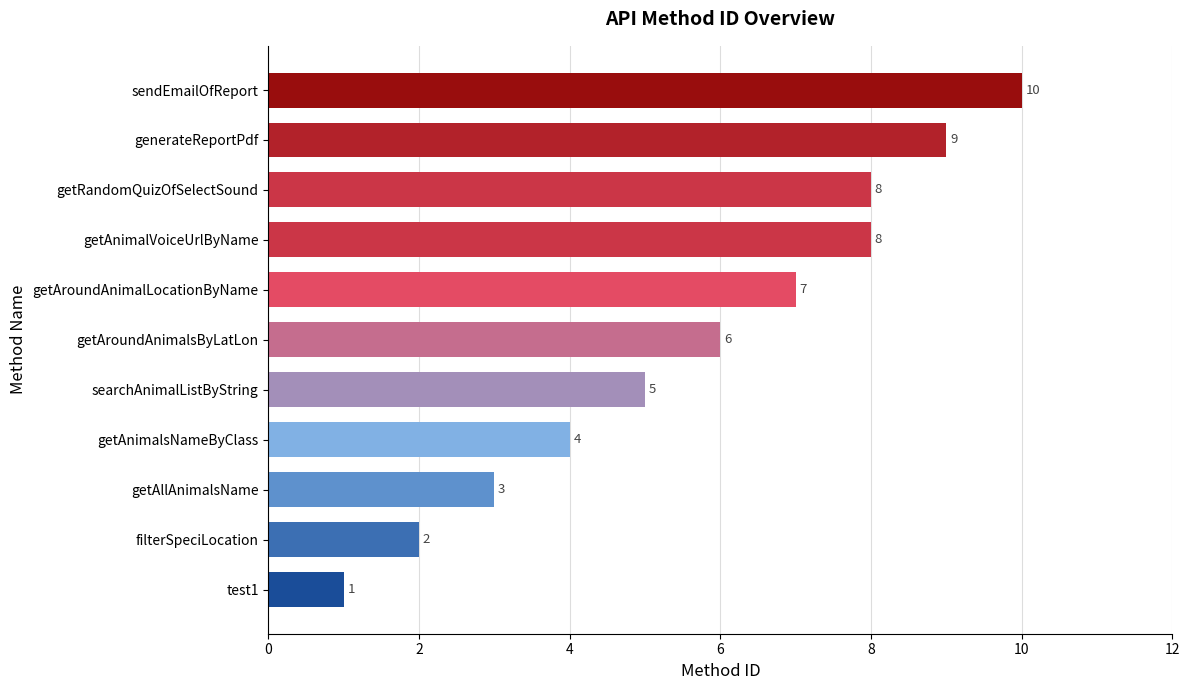

Between searchAnimalListByString and sendEmailOfReport, which is larger?

sendEmailOfReport